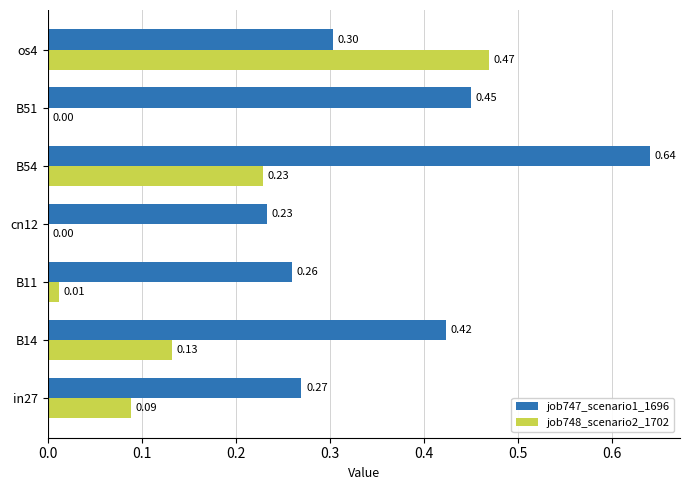

Between in27 and B11, which series saw the biggest shift?

job748_scenario2_1702